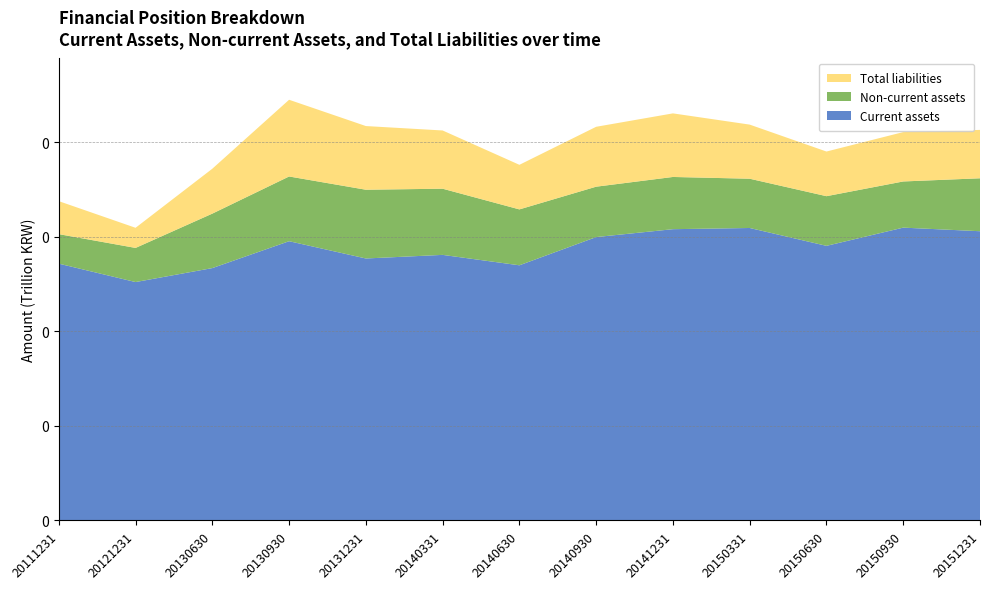

Reading left to right, extract all data points from this chart.

Current assets: 27173831627	25225848056	26703843445	29547986962	27720719960	28101648288	26999240068	29985236650	30820270805	30946467178	29057328152	30984803388	30604275185
Non-current assets: 3123123820	3611793409	5763239715	6848117200	7273818627	7001054725	5914403815	5331037619	5524898891	5212558315	5254554863	4884617149	5601220359
Total liabilities: 3489644747	2129523301	4750823476	8117021345	6737402044	6161174905	4716936824	6337931952	6727450796	5725467176	4724549569	5224306695	5120217682